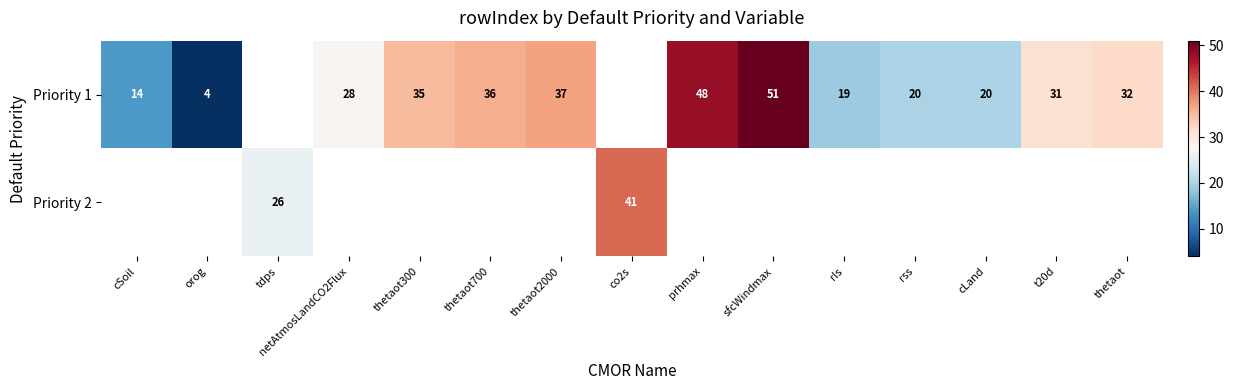

The Priority 1 series shows 20 at rss. True or false?

True